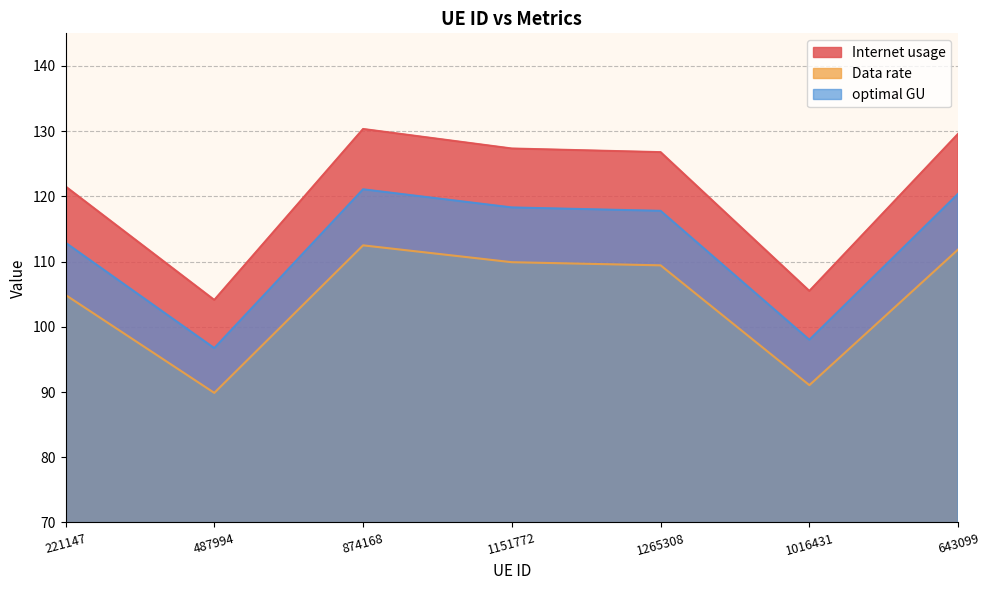

Does the chart have visible grid lines?

Yes